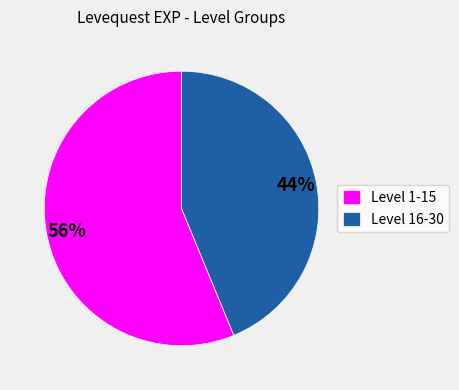

What percentage is the Level 1-15 slice, to the nearest percent?

56%